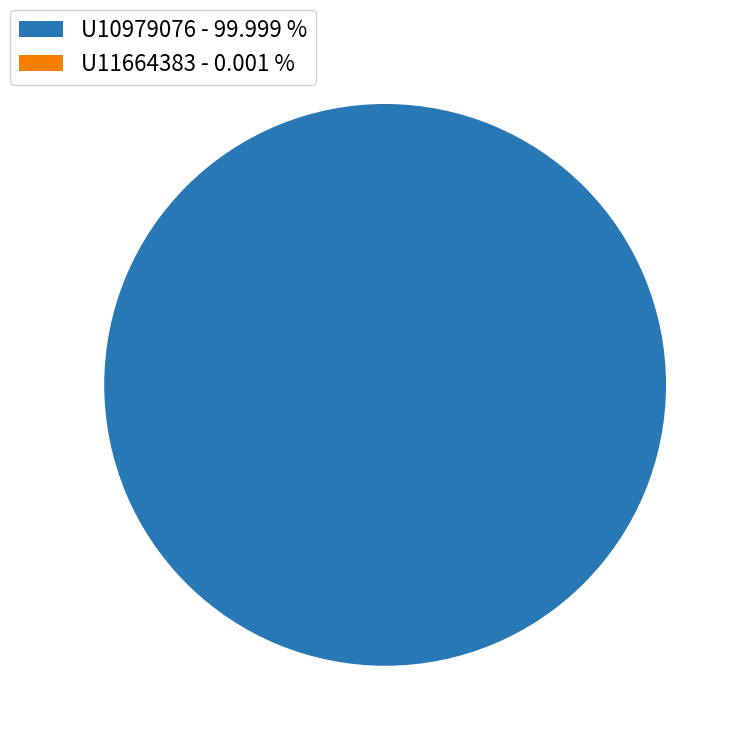

Does U10979076 - 99.999 % represent more than half of the total?

Yes